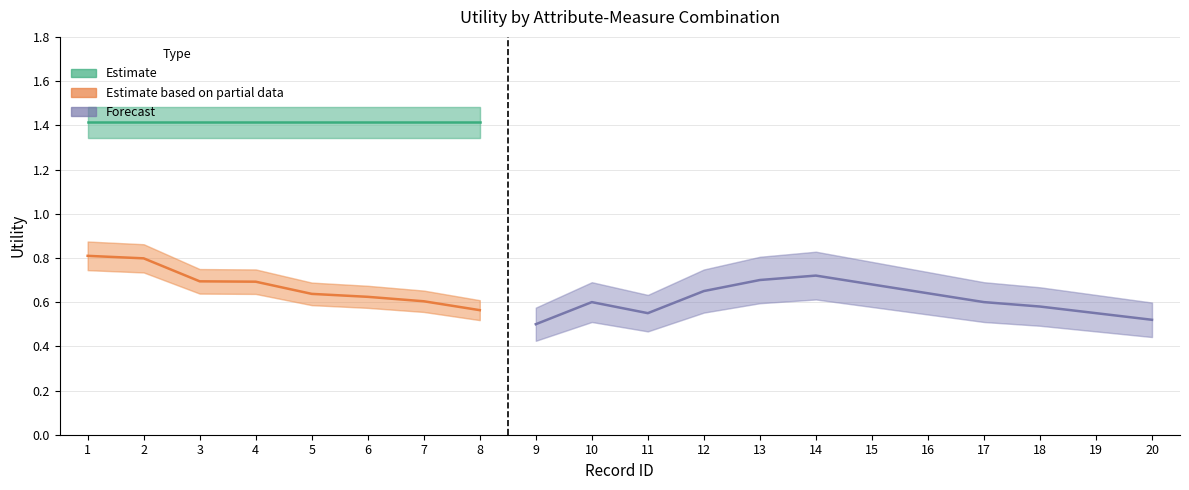

How many values in partial_data are above zero?

8